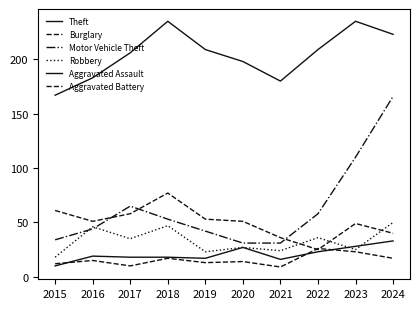

How many lines are shown in the chart?

6